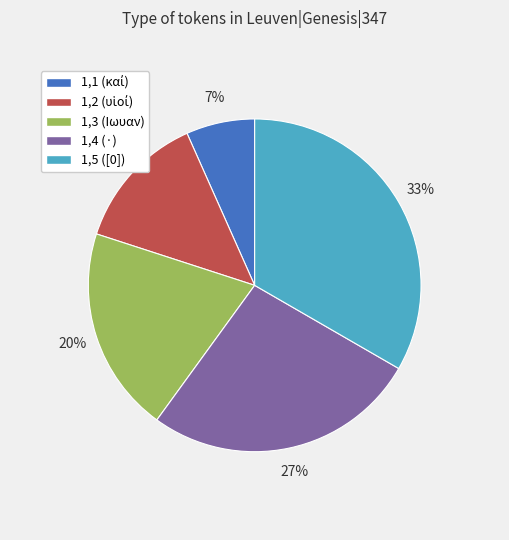

Count the number of slices in the pie.

5